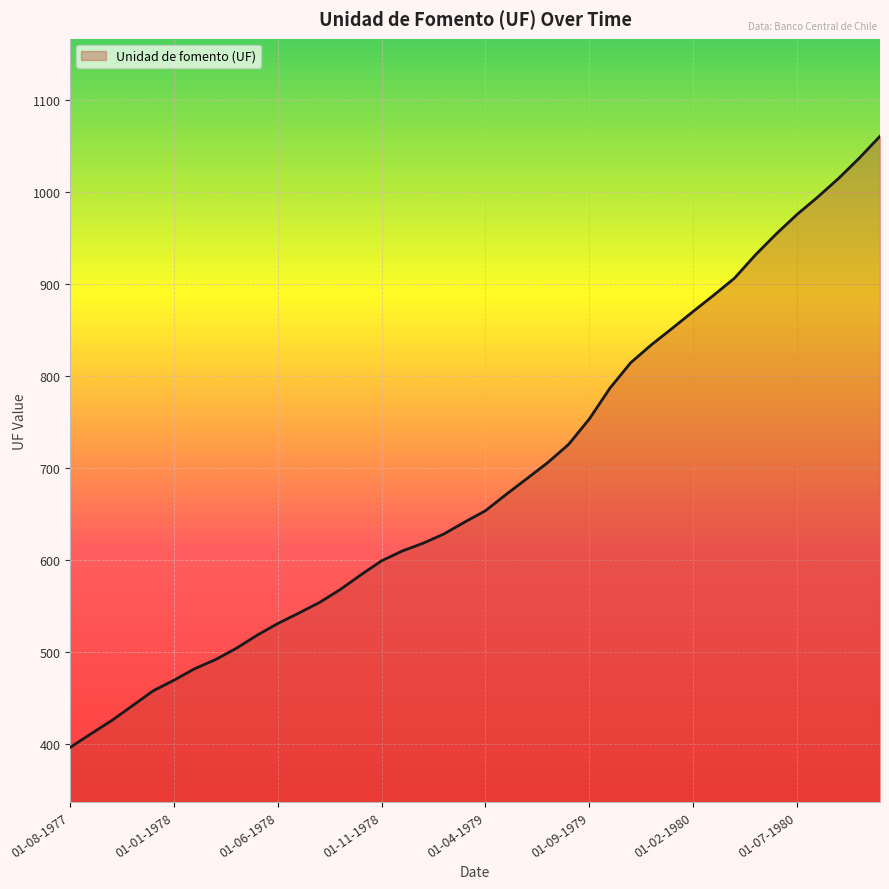

What is the difference between the maximum and minimum values?

664.2